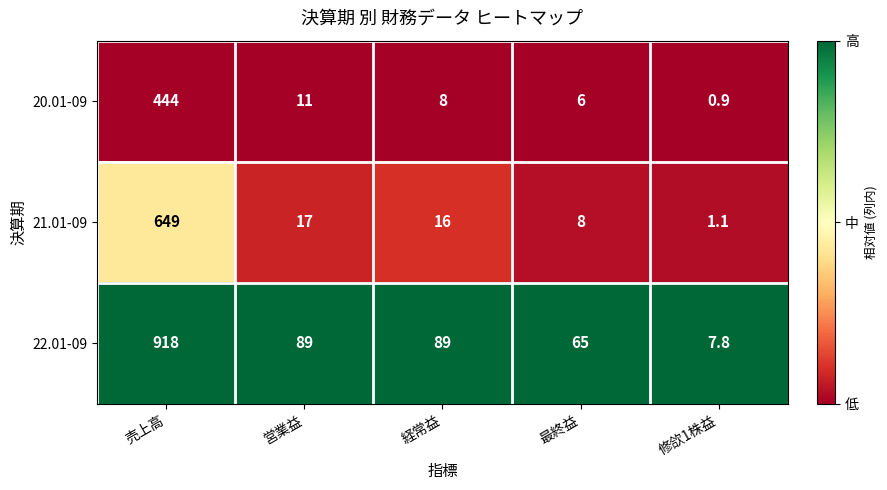

List the series in order of their peak value, lowest first.

20.01-09, 21.01-09, 22.01-09